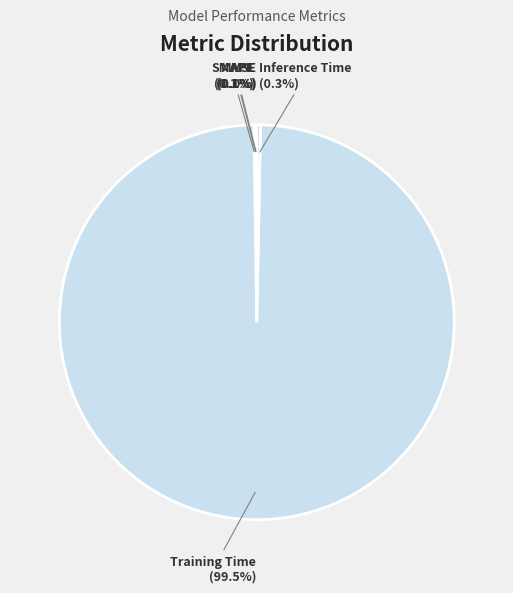

Which slice is the largest?

Training Time